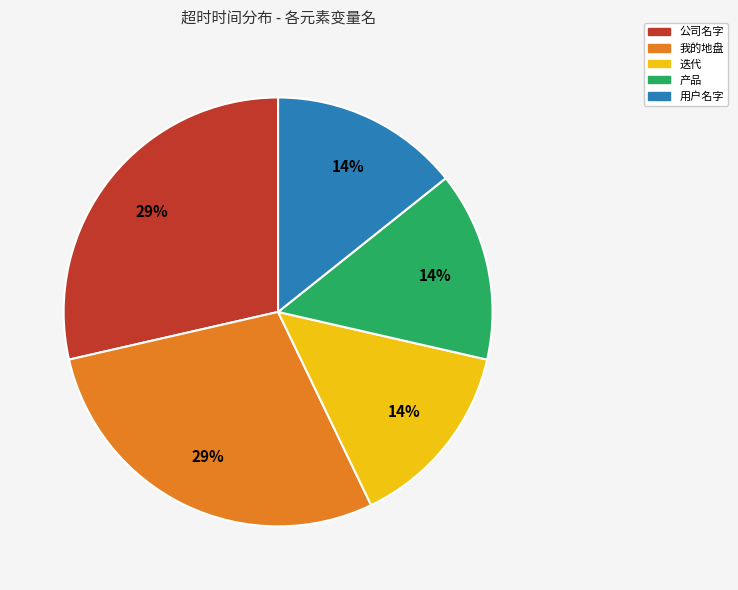

Does any single category account for the majority?

No